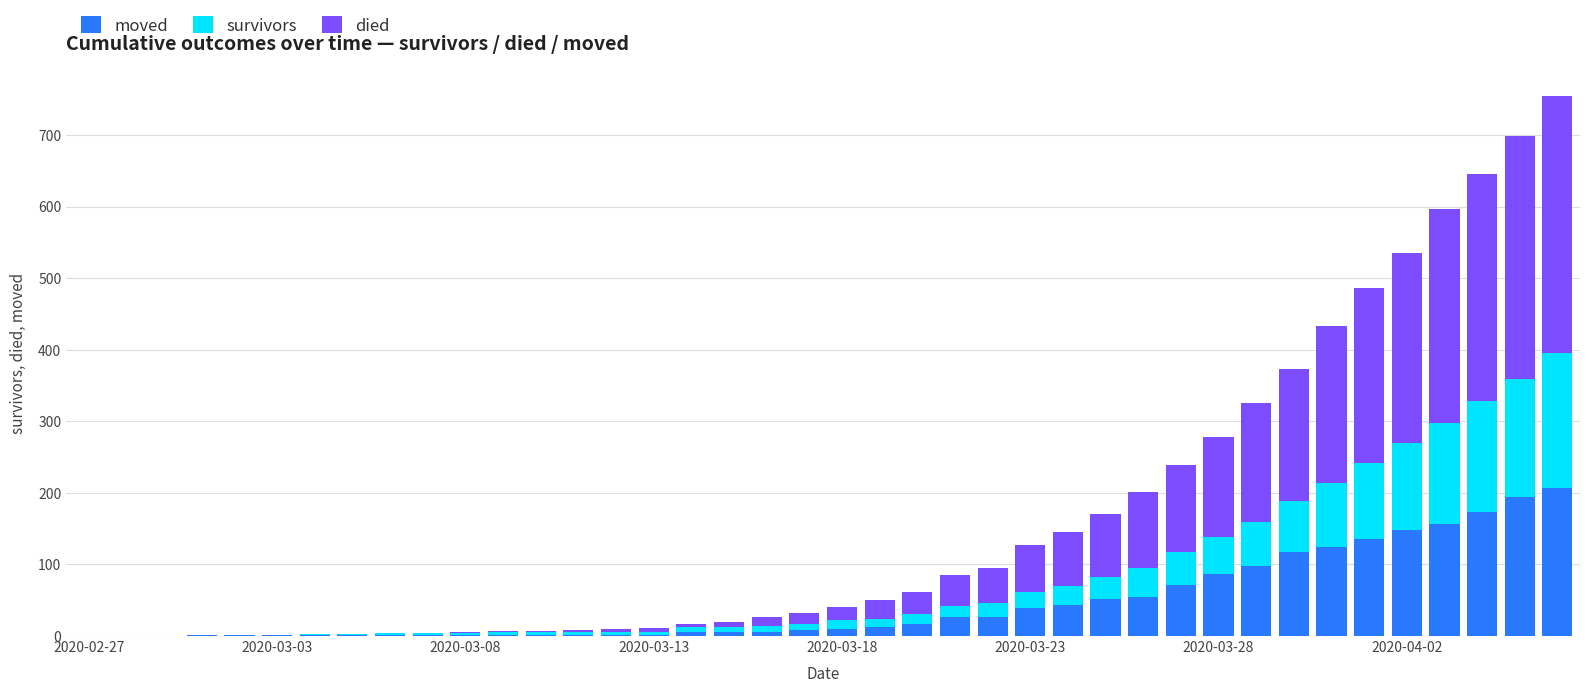

What is the highest value of the moved series?

207